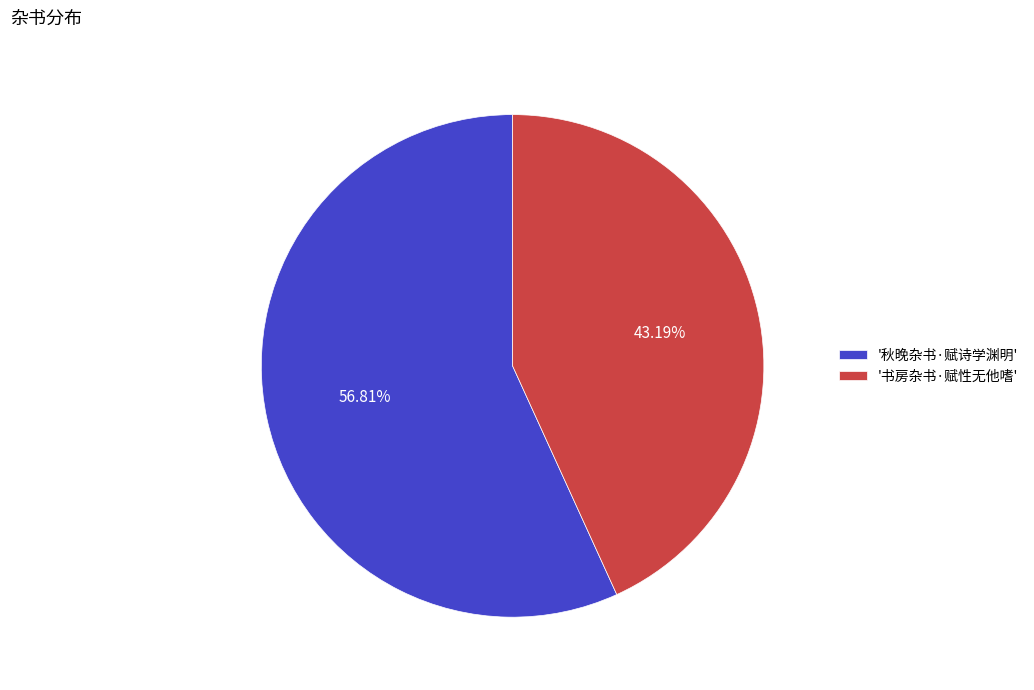

Do '秋晚杂书·赋诗学渊明' and '书房杂书·赋性无他嗜' together represent more than half of the pie?

Yes